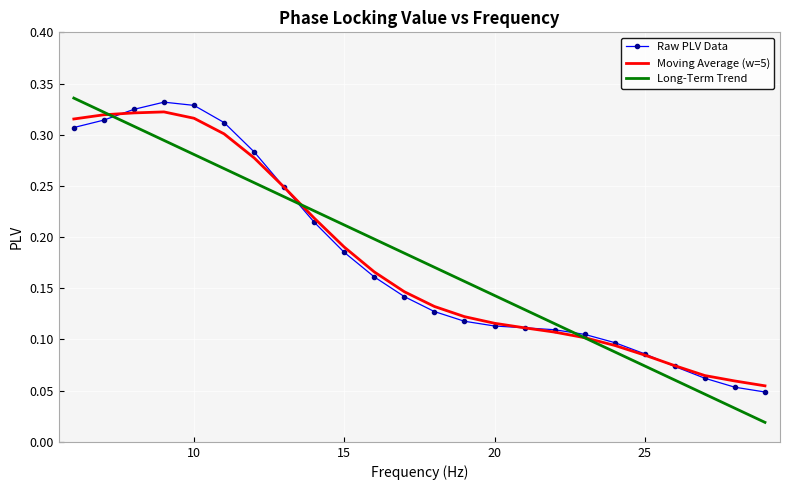

Which series has the largest range (max minus min)?

Long-Term Trend